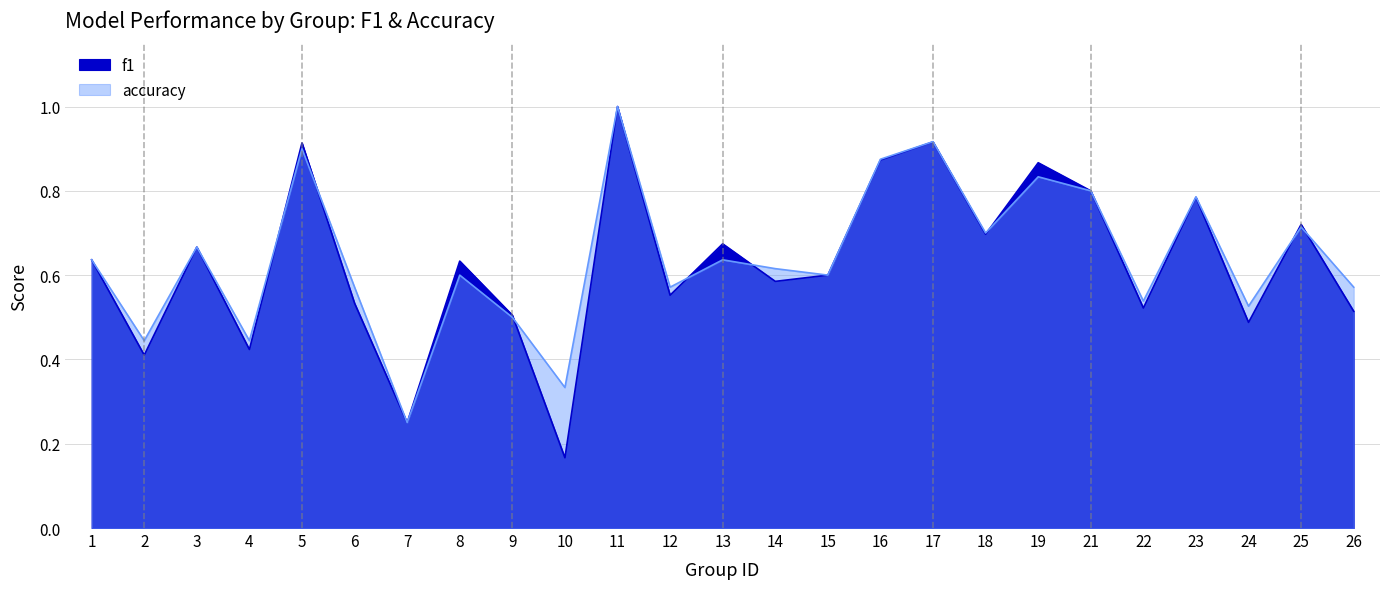

Is it true that accuracy equals 0.2 at 24?

False